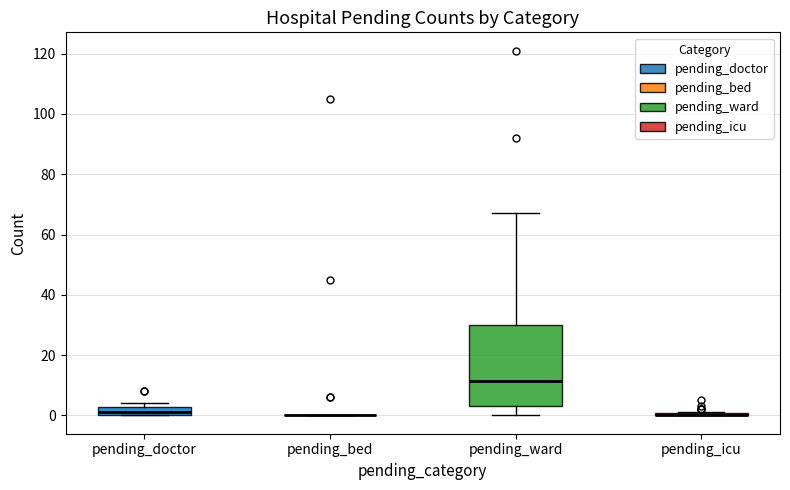

Which box is the tallest, from its lower edge to its upper edge?

pending_ward